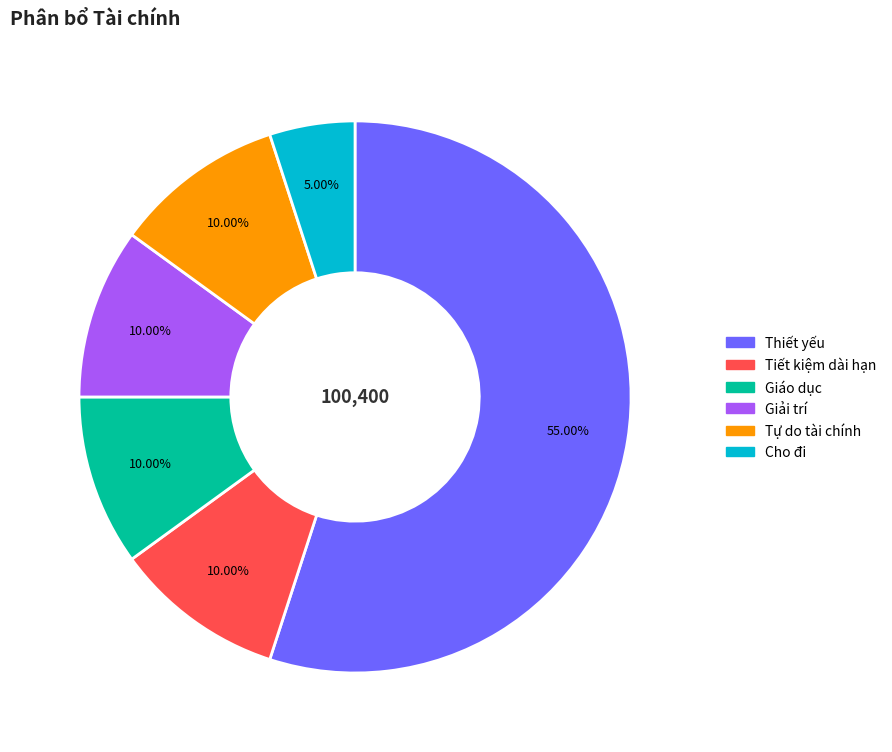

Count the number of slices in the pie.

6